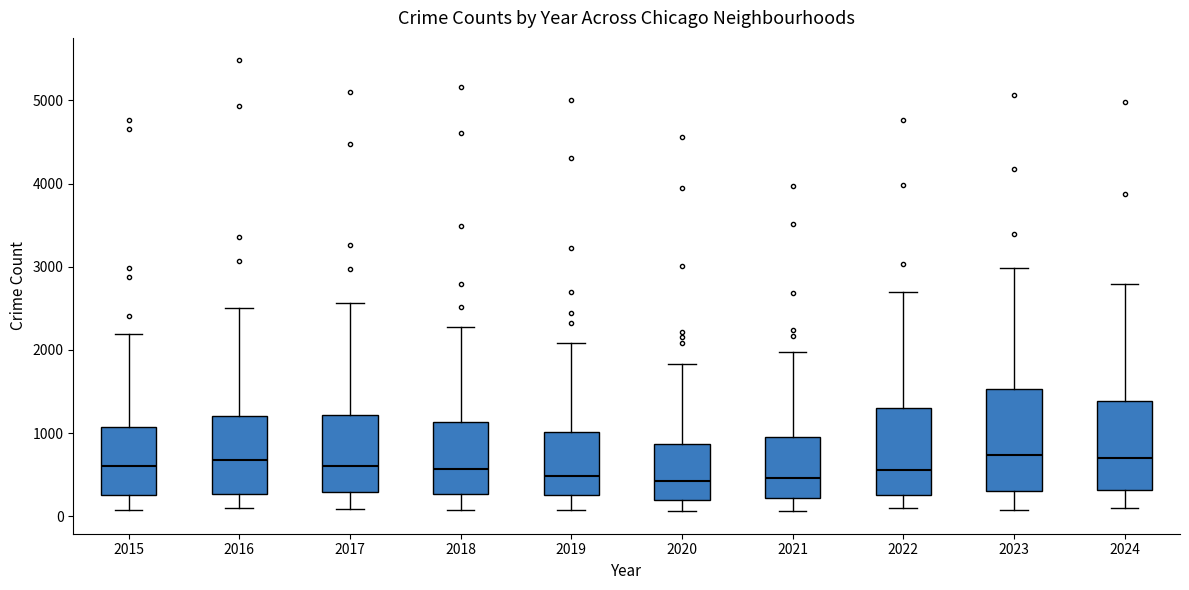

Where does the lower whisker of the box at x = 2020 end on the y-axis? The values are not printed on the chart, so give them approximately, as read against the axis.

100